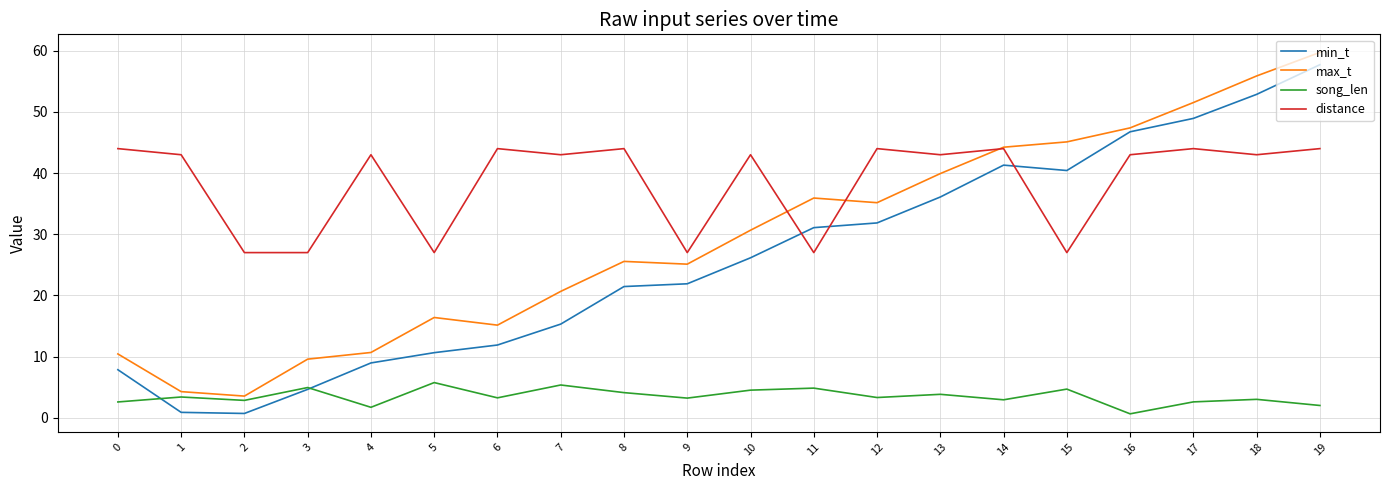

The min_t series shows 31.9 at 12. True or false?

True